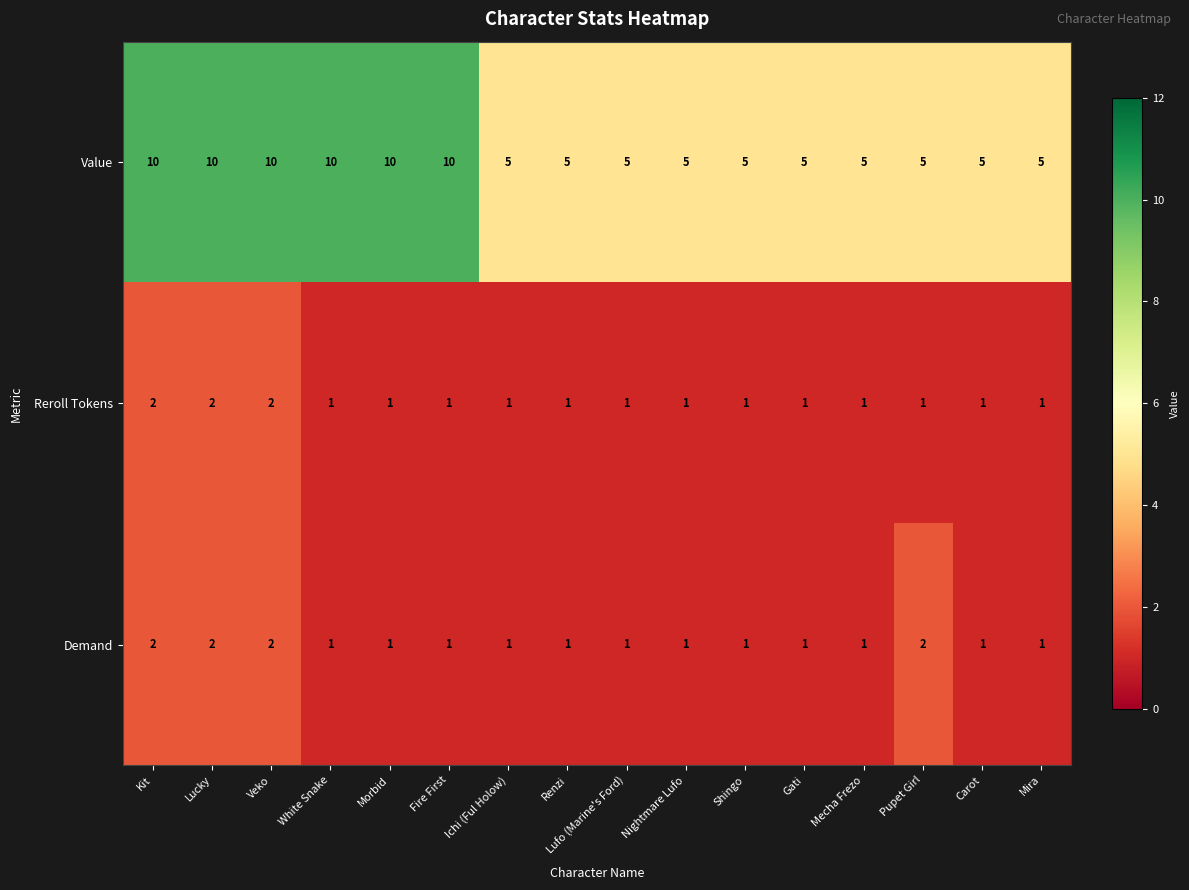

Which series has the largest total across all categories?

Value